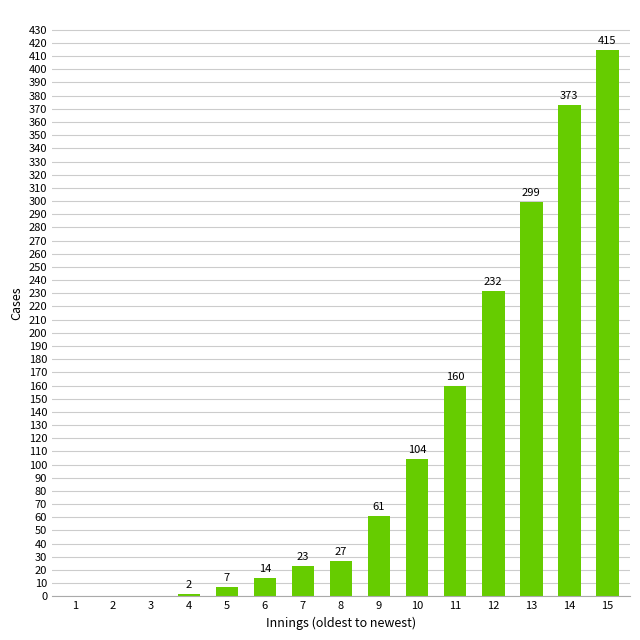

How many values are above zero?

12